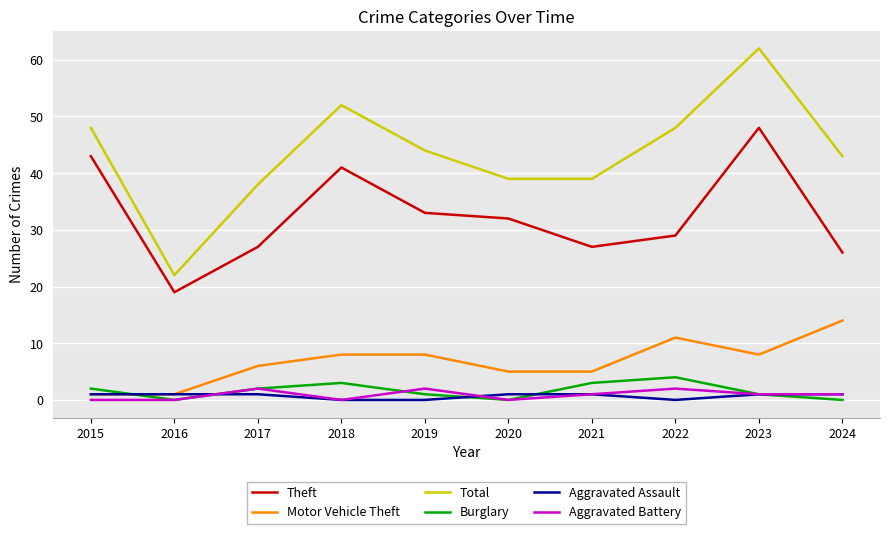

What are all the series names shown in the legend?

Theft, Motor Vehicle Theft, Total, Burglary, Aggravated Assault, Aggravated Battery